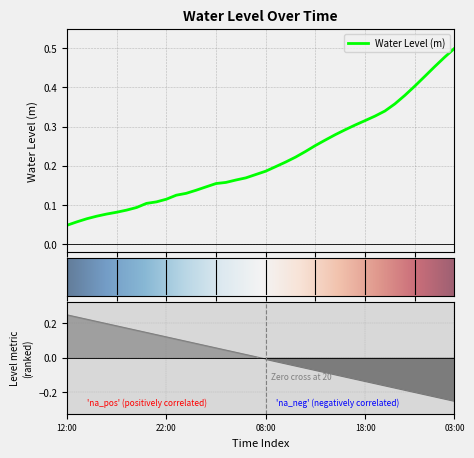

Is it true that the value at 2024-07-03 11:00 is 0.2?

True